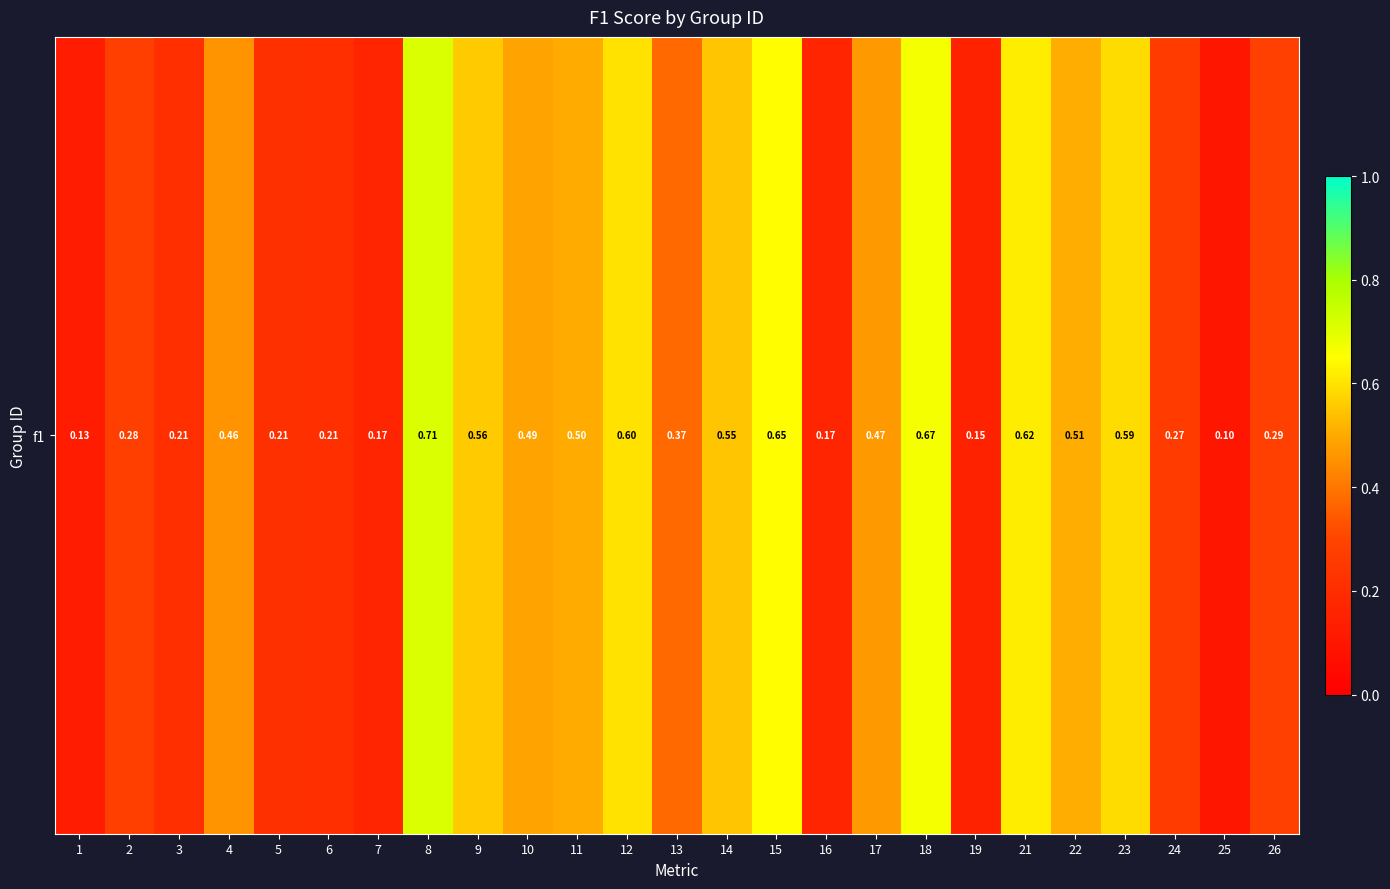

What is the average value?

0.4